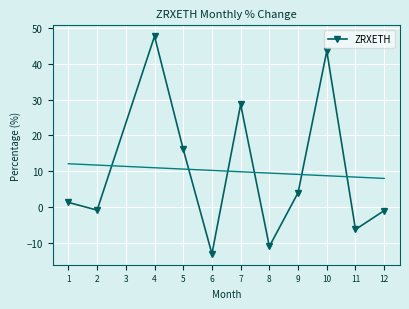

At which category does ZRXETH reach its first local valley?

2